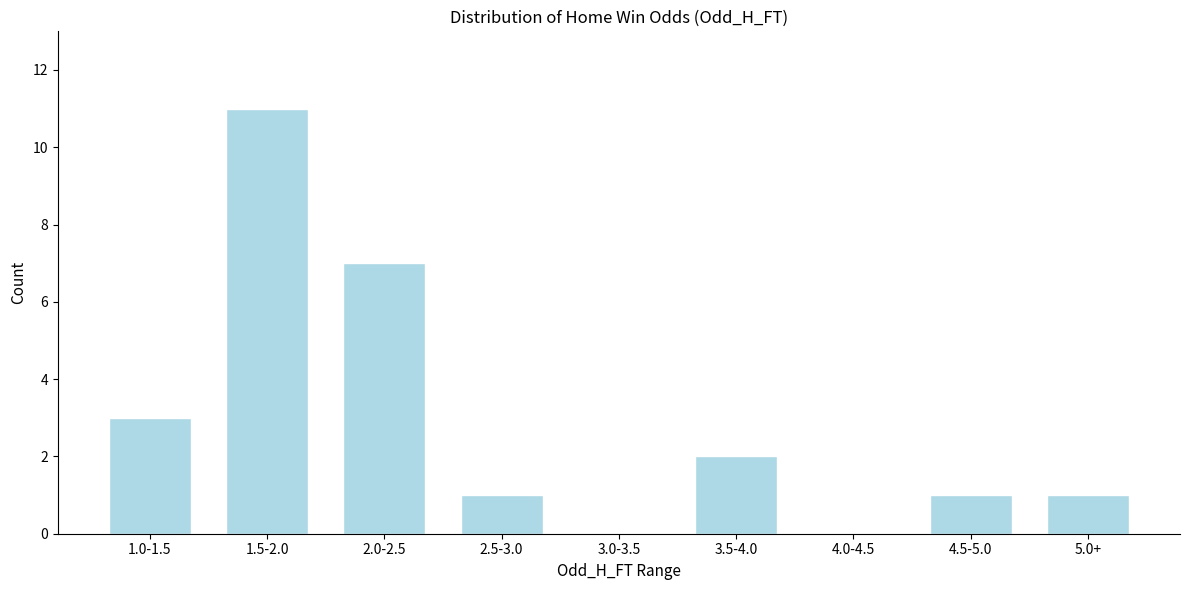

Reading left to right, extract all data points from this chart.

1.0-1.5=3	1.5-2.0=11	2.0-2.5=7	2.5-3.0=1	3.0-3.5=0	3.5-4.0=2	4.0-4.5=0	4.5-5.0=1	5.0+=1